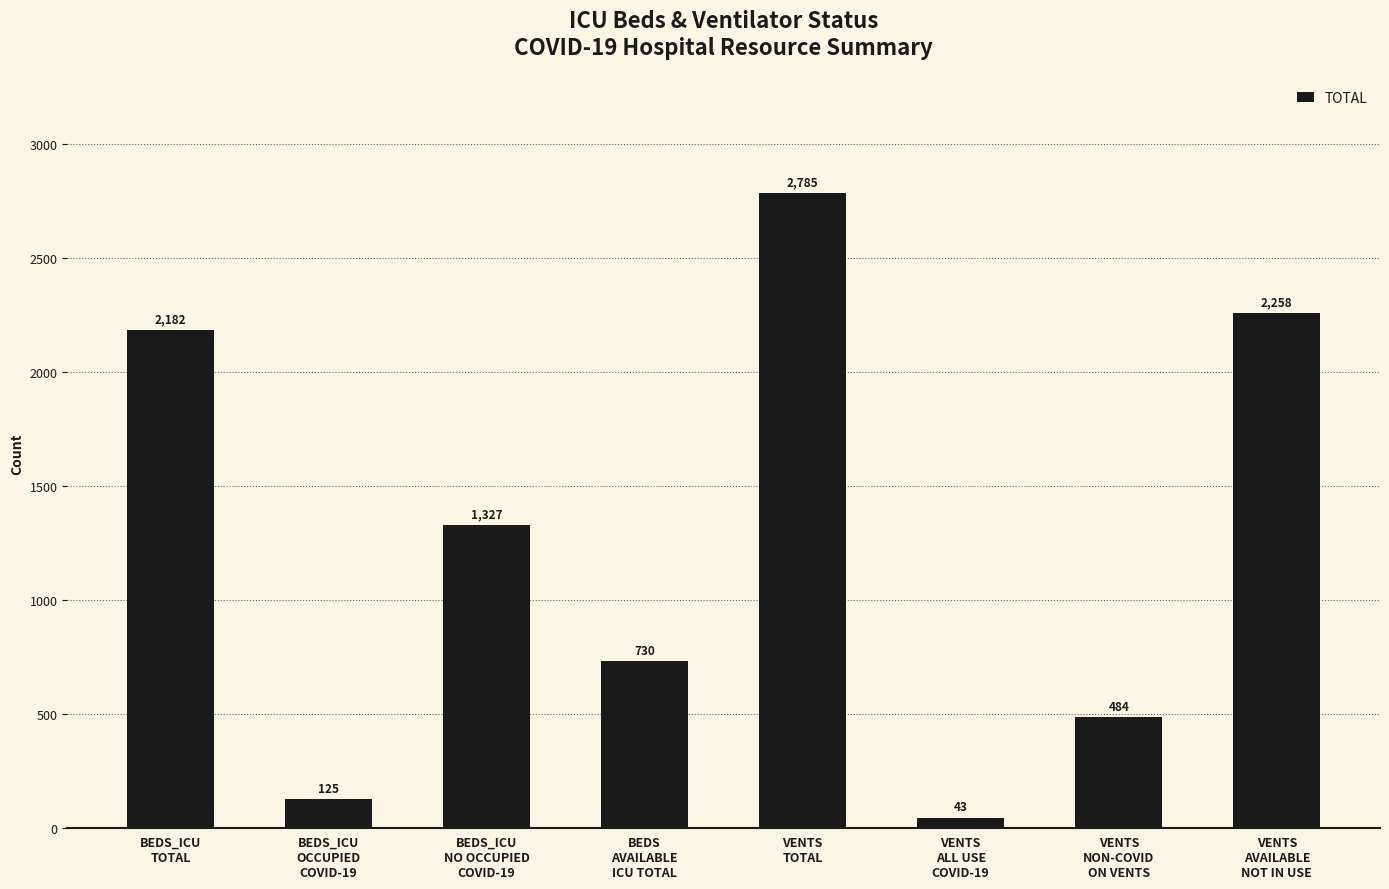

What is the greatest value displayed?

2785